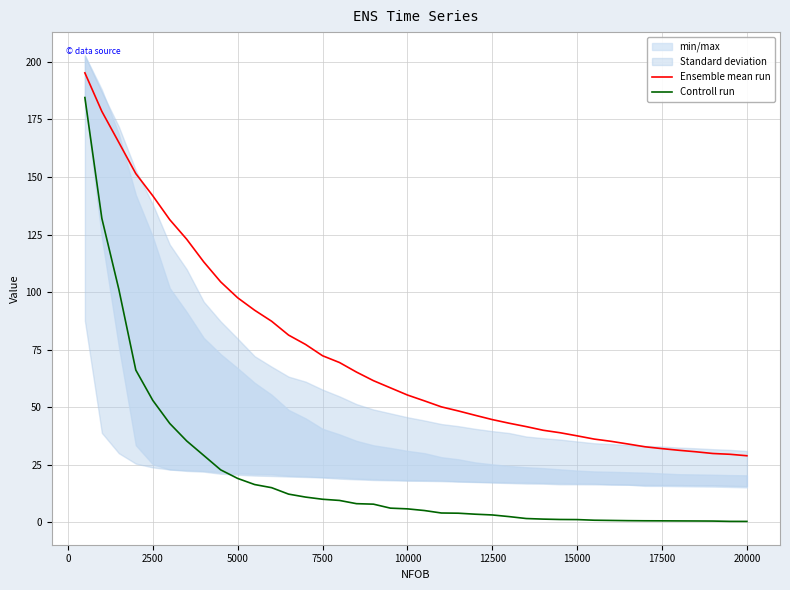

What is the lowest value of the Ensemble mean run series?

28.8